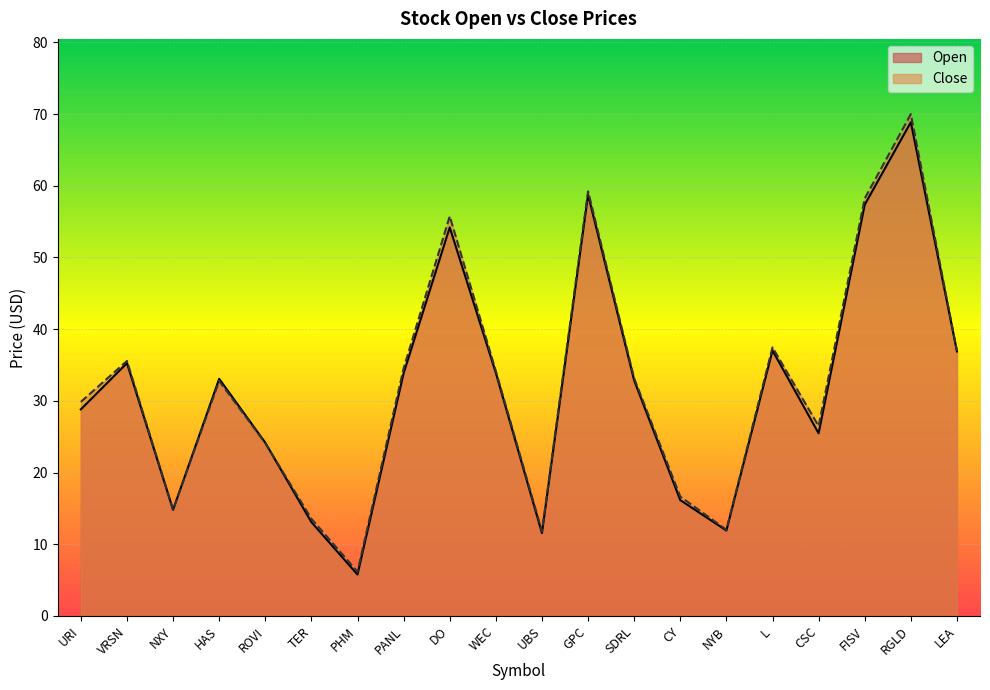

True or false: Close has a value of 15.8 at WEC.

False